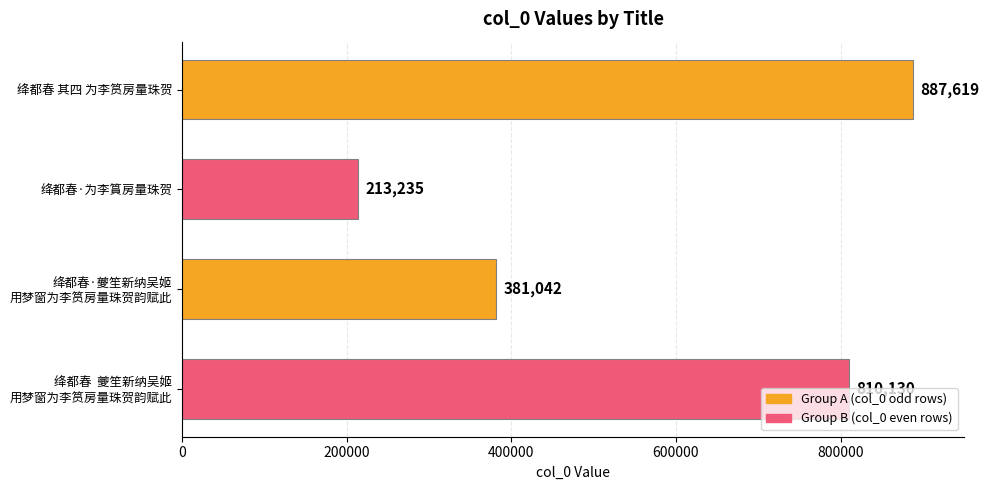

What is the minimum value shown in the chart?

213235